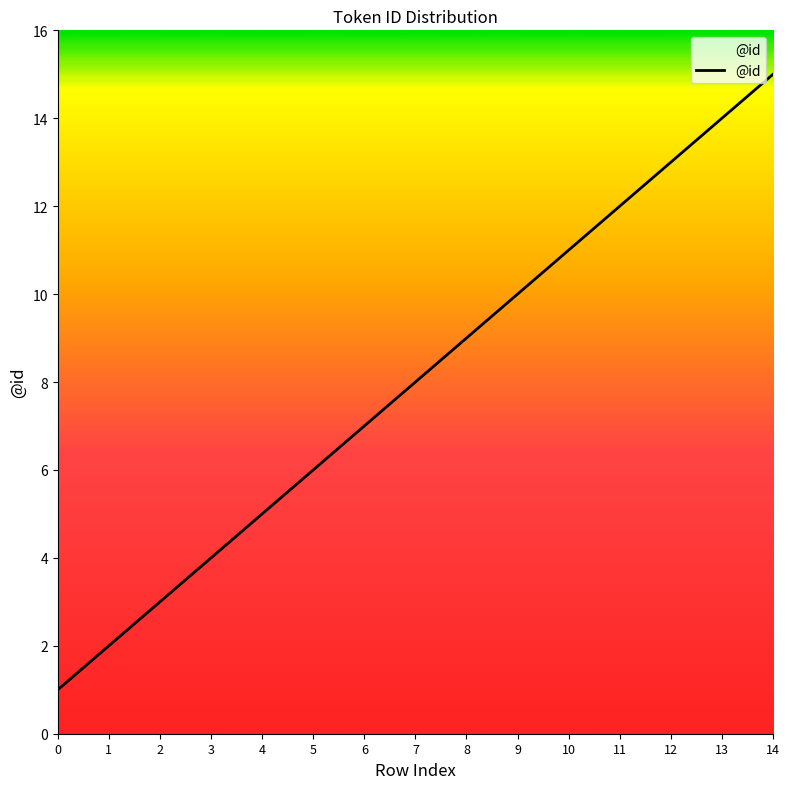

Does the chart have visible grid lines?

No